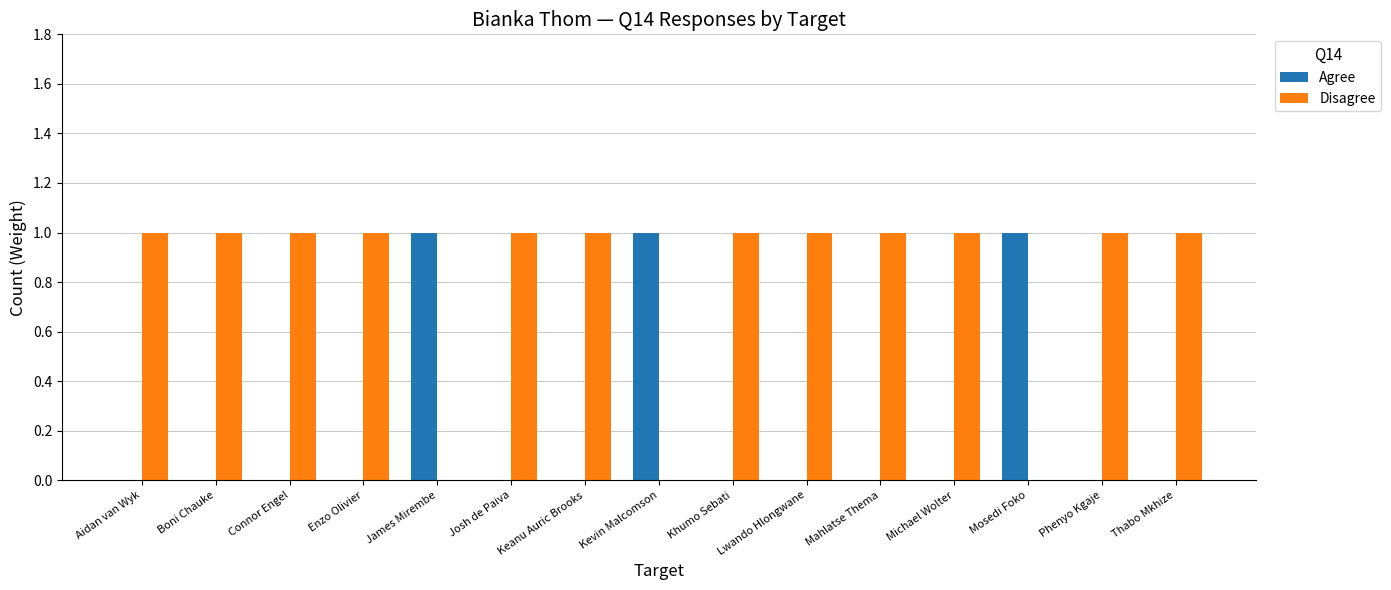

Reading right to left, transcribe all the data shown in this chart.

Agree: 0	0	1	0	0	0	0	1	0	0	1	0	0	0	0
Disagree: 1	1	0	1	1	1	1	0	1	1	0	1	1	1	1